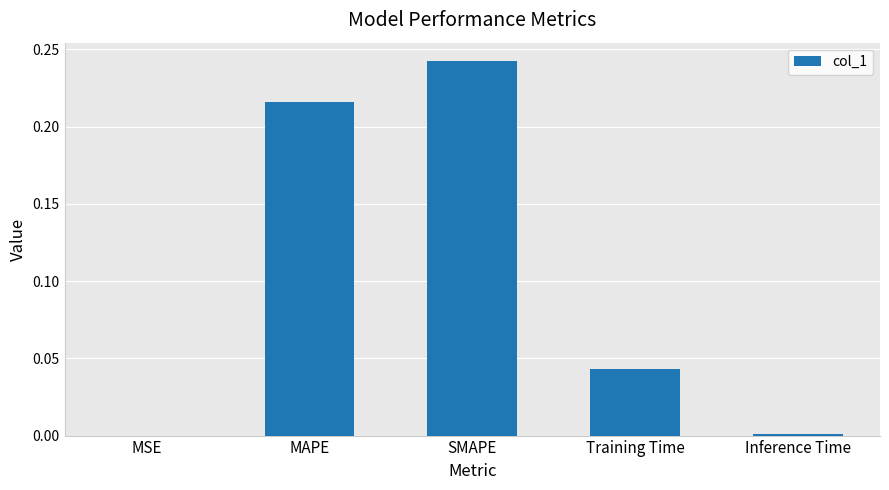

Between Inference Time and Training Time, which is larger?

Training Time